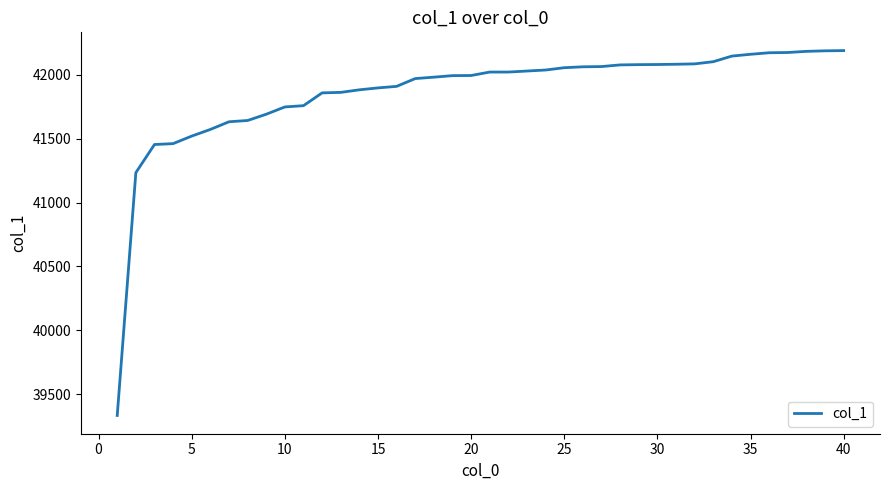

What is the greatest value displayed?

42189